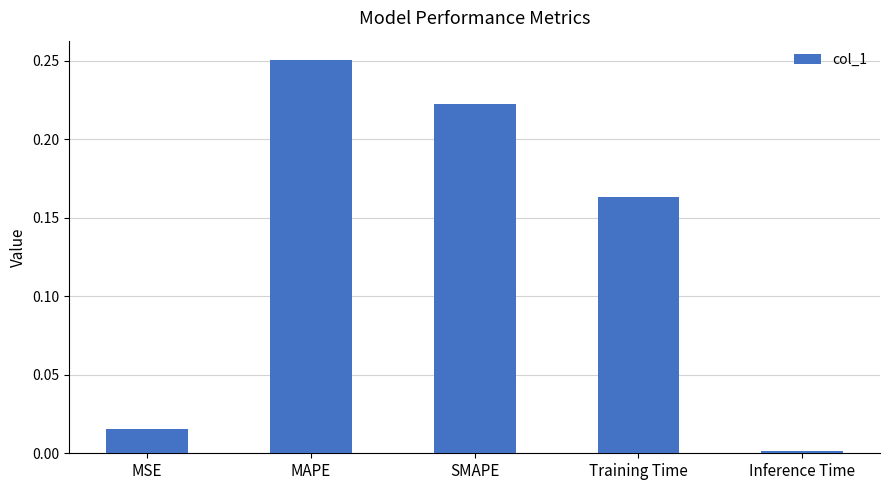

Where is the data nearest to the value 0?

Inference Time